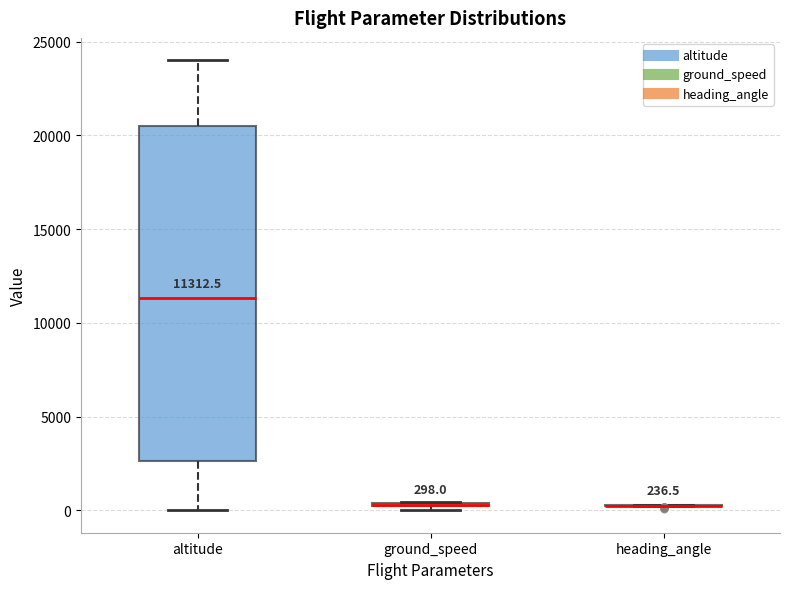

Which box is the tallest, from its lower edge to its upper edge?

altitude